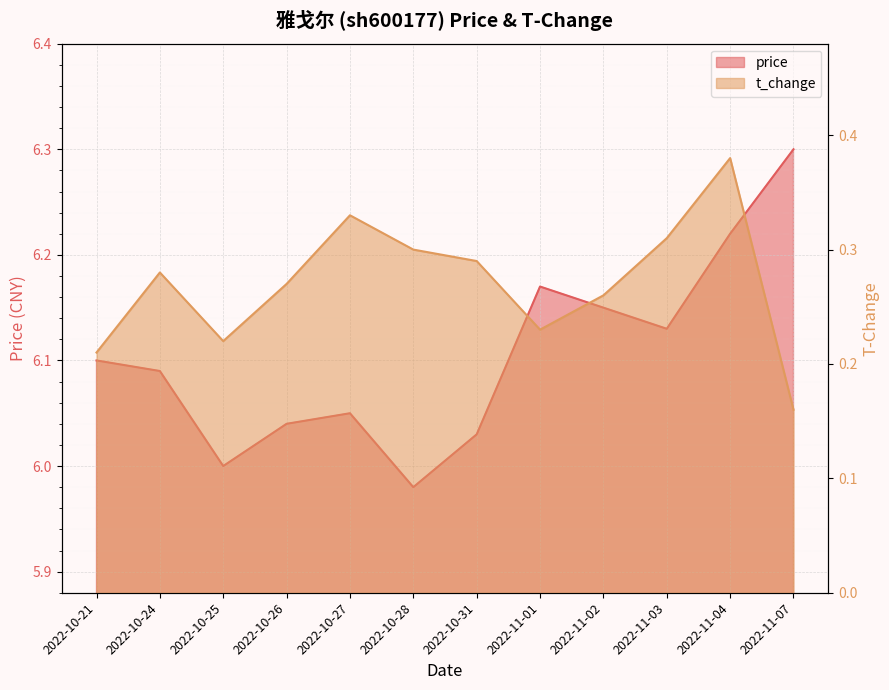

What is the label of the 2nd point from the right?

2022-11-04